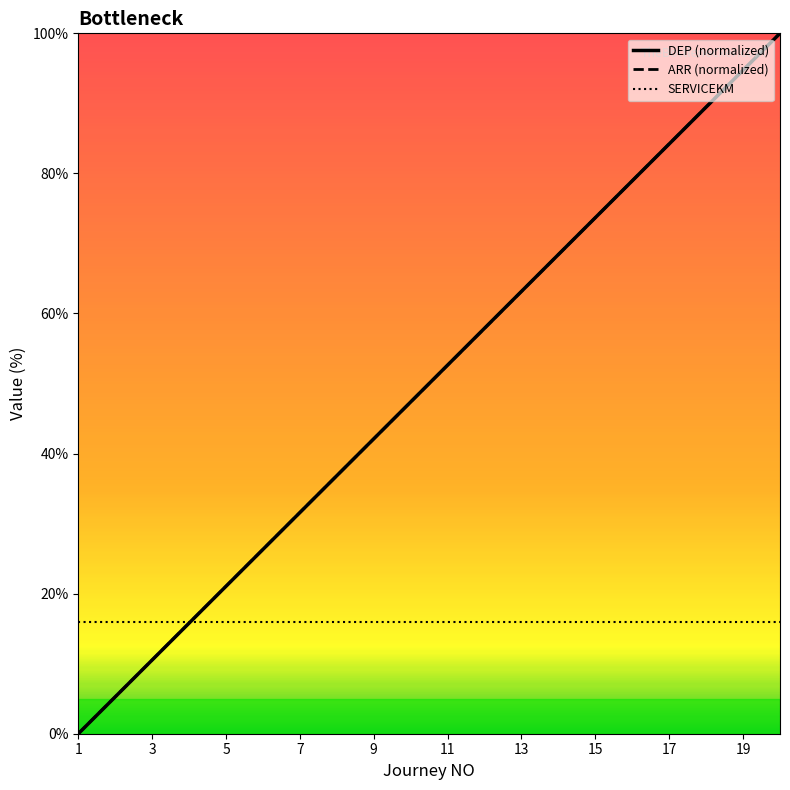

True or false: ARR (normalized) has more than 1 interior local peaks.

False